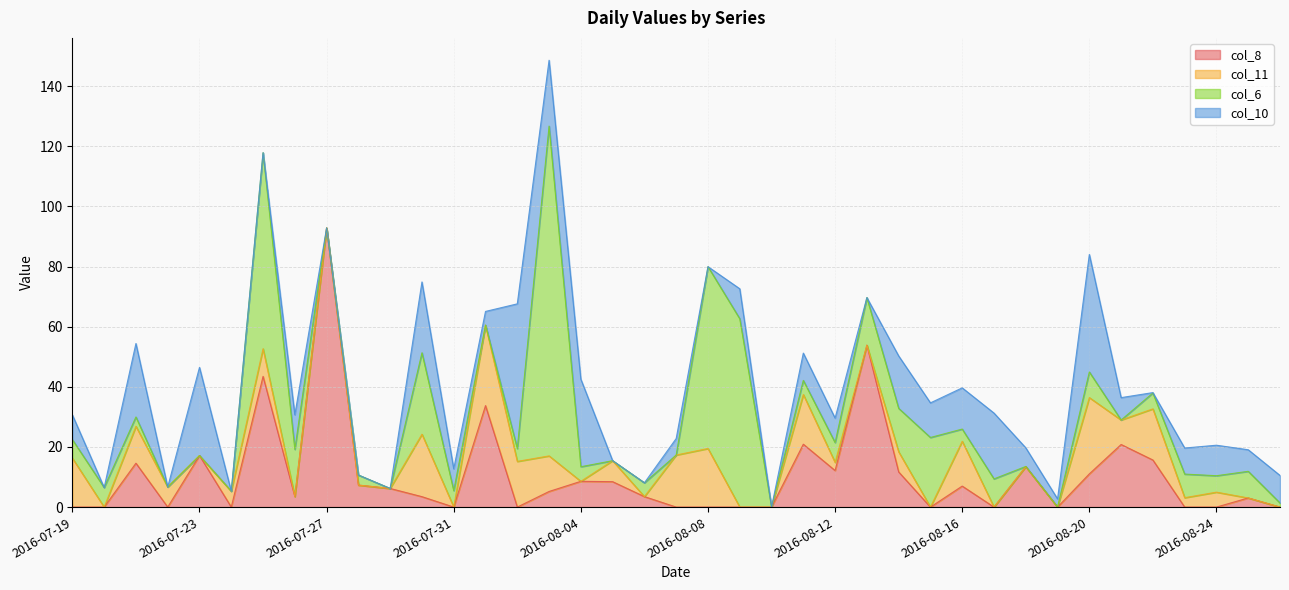

After their last crossing, which series has the higher values: col_6 or col_11?

col_6